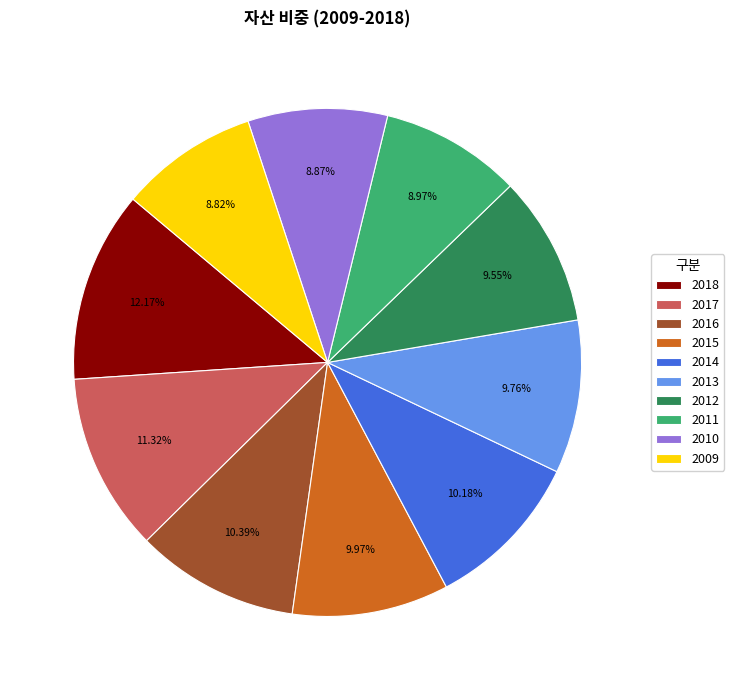

Does 2016 account for over 50% of the chart?

No